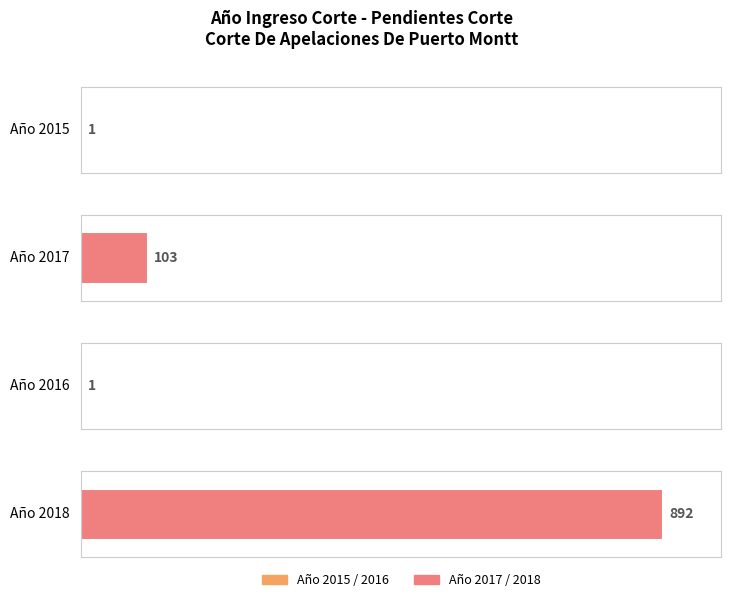

What is the change in value from 2015 to 2018?

+891